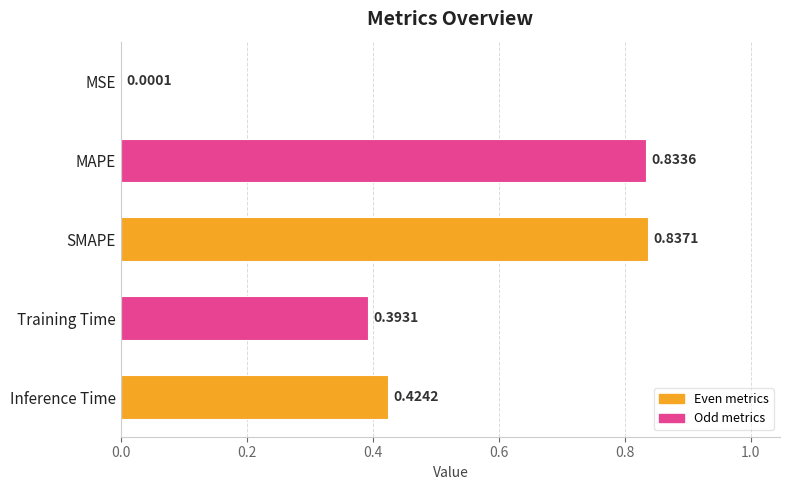

At which category does the chart reach its peak across all series?

SMAPE